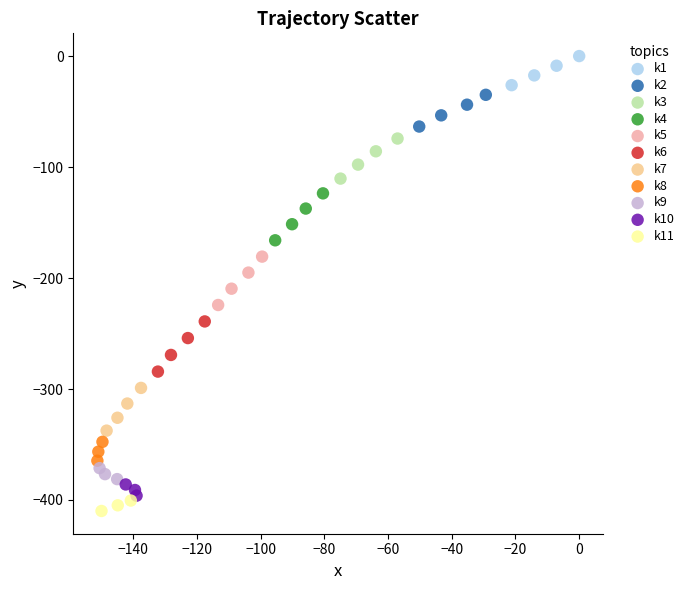

Which series reaches the maximum Y coordinate?

k1